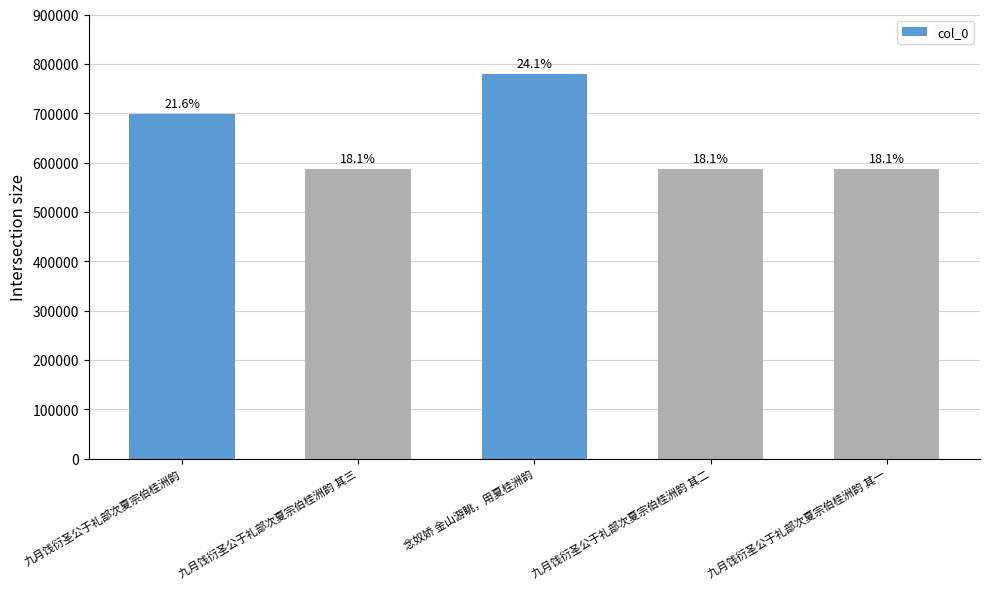

Reading left to right, transcribe all the data shown in this chart.

九月饯衍圣公于礼部次夏宗伯桂洲韵=698093	九月饯衍圣公于礼部次夏宗伯桂洲韵 其三=587193	念奴娇 金山游眺，用夏桂洲韵=779036	九月饯衍圣公于礼部次夏宗伯桂洲韵 其二=587192	九月饯衍圣公于礼部次夏宗伯桂洲韵 其一=587191